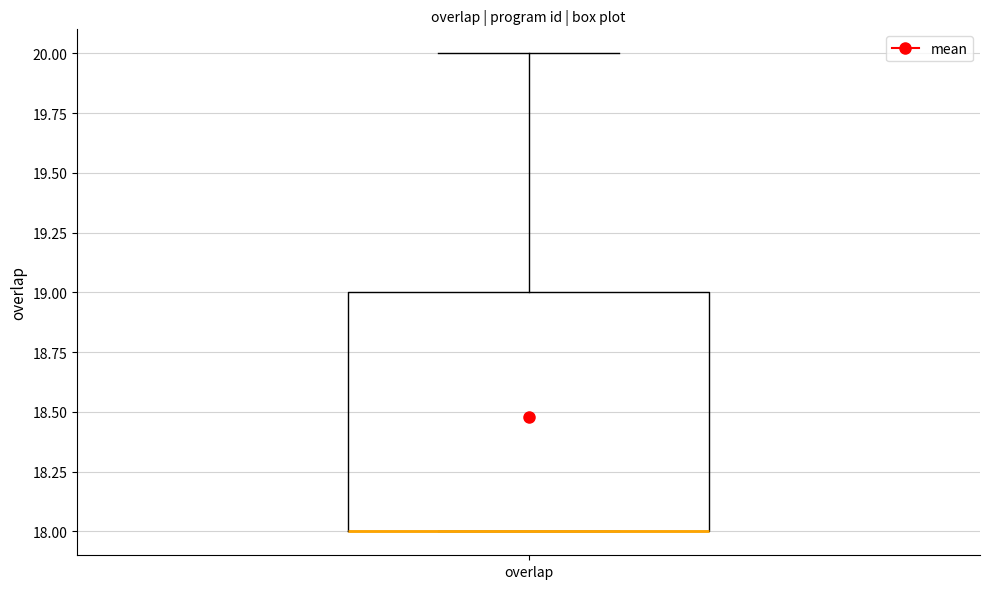

Transcribe this box plot: give where the median line is, the range the box spans, and where the two whiskers end, as read against the y-axis. The values are not printed on the chart, so give them approximately, as read against the axis.

median 18 (drawn on the box's lower edge), box 18 to 19, whiskers 18 to 20